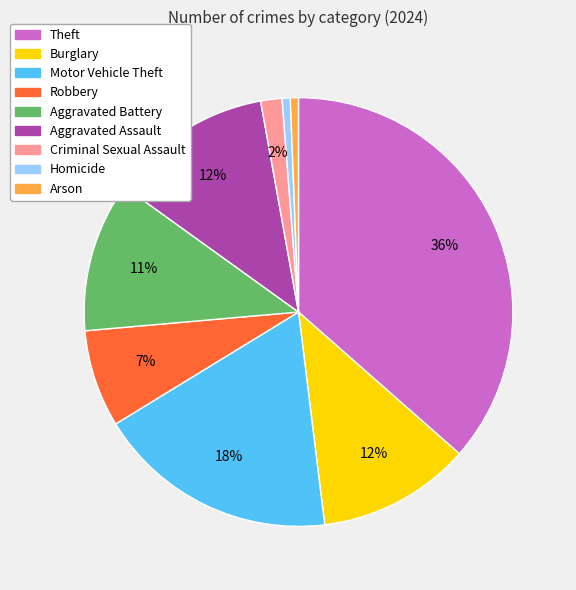

Is the sum of Motor Vehicle Theft and Theft greater than half?

Yes